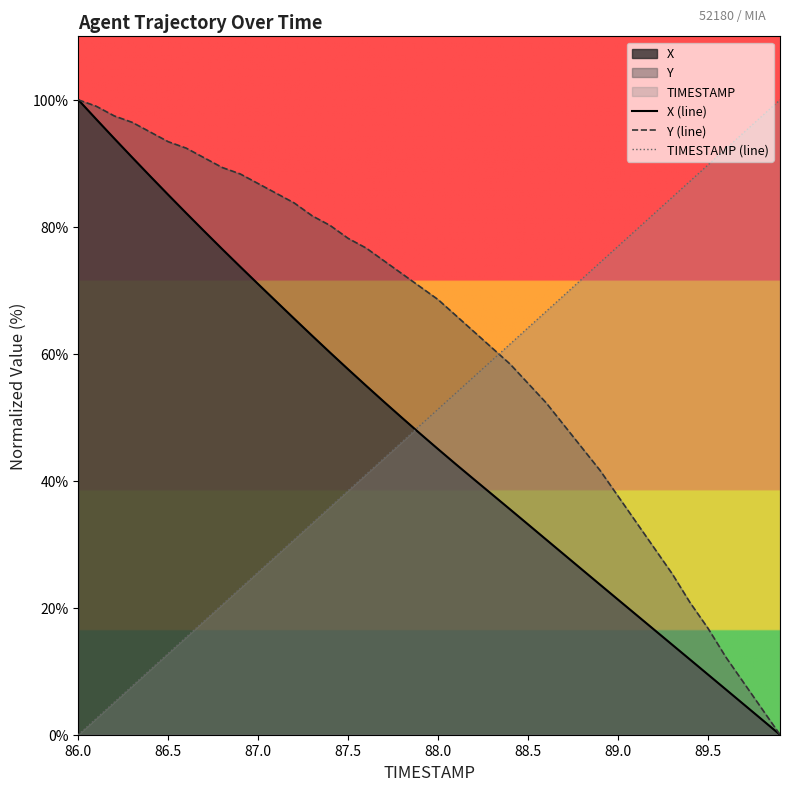

Is the value of Y (line) at 89.5 greater than the value of TIMESTAMP (line) at 89.5?

No